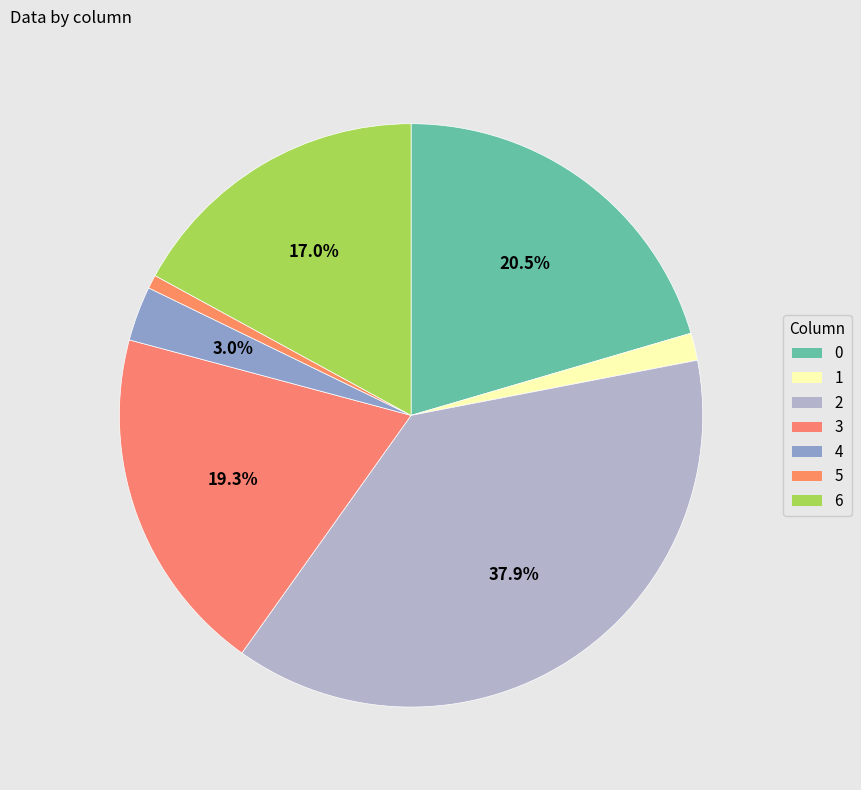

Which slice is the largest?

2